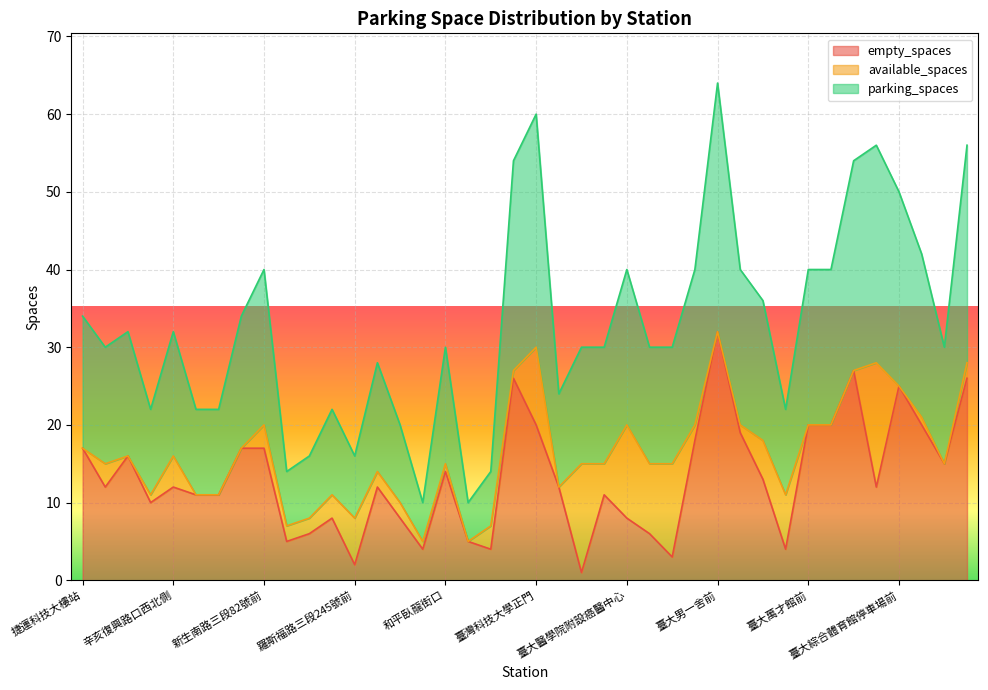

True or false: empty_spaces and parking_spaces cross at least once.

False